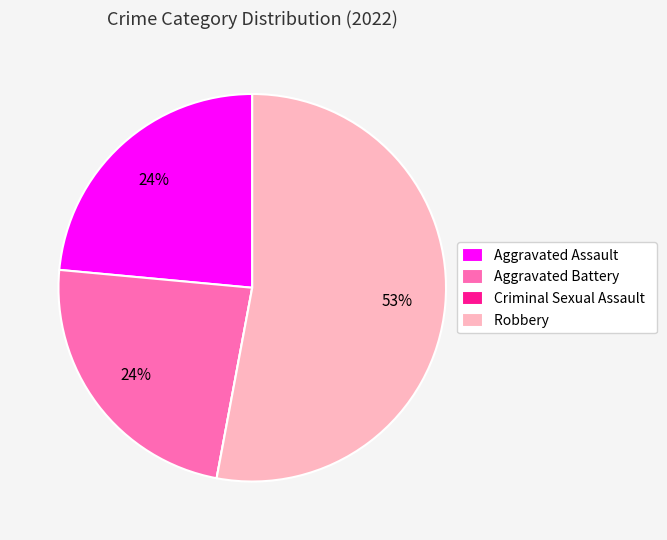

What is the ratio of the value at Aggravated Battery to the value at Aggravated Assault?

1.0